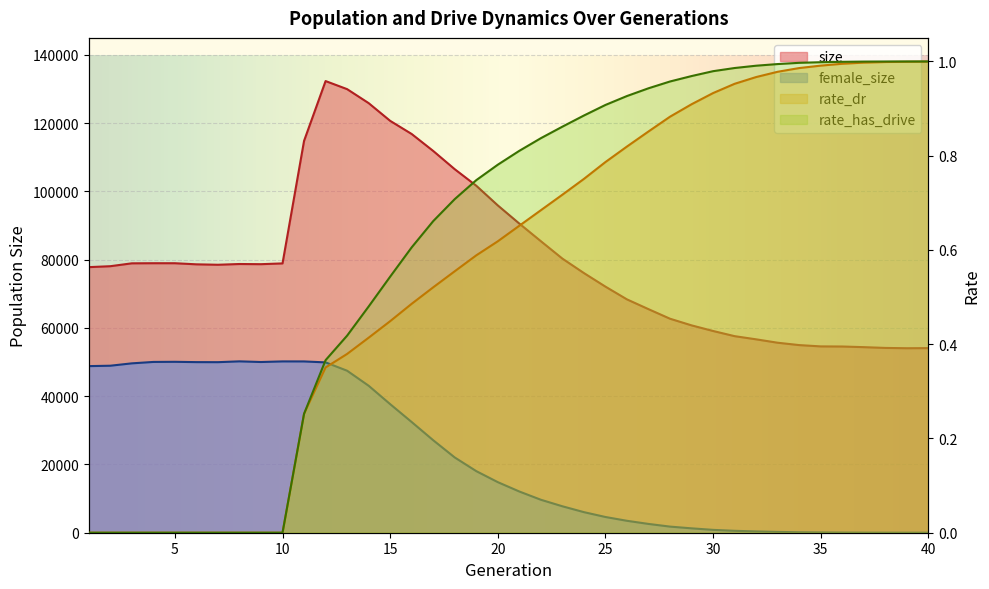

What is the difference between the female_size values at 5 and 13?

2610.0